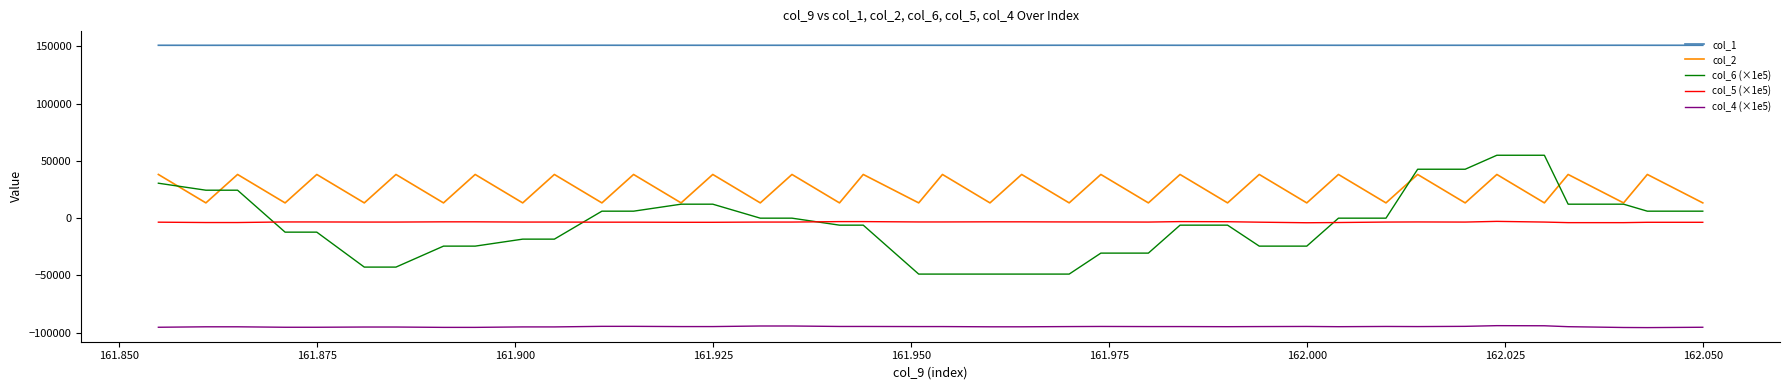

What is the maximum value for col_1?

150913.0